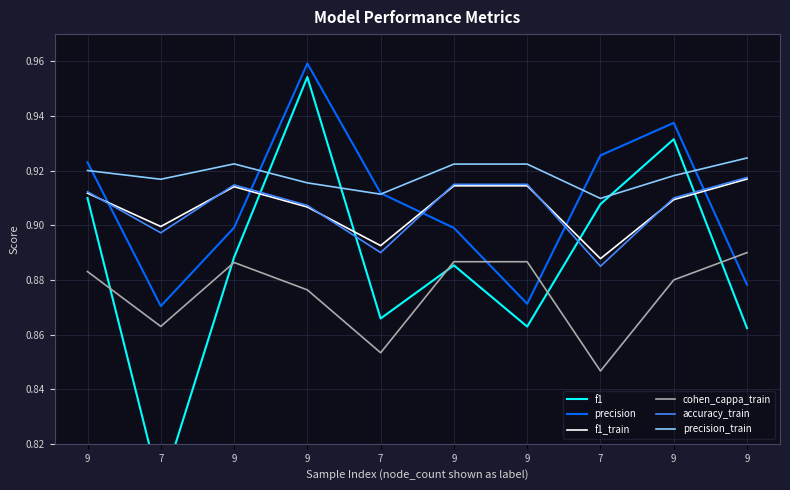

At which category does the chart reach its minimum across all series?

7